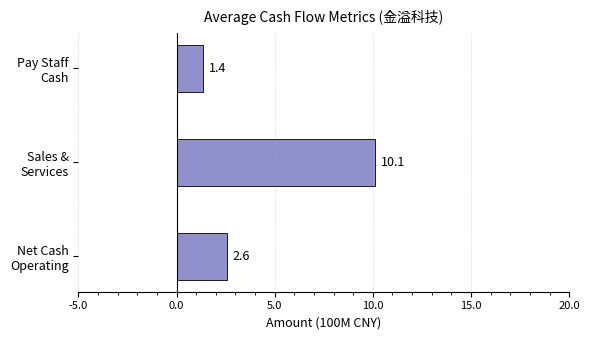

Count the number of values greater than 2.

2